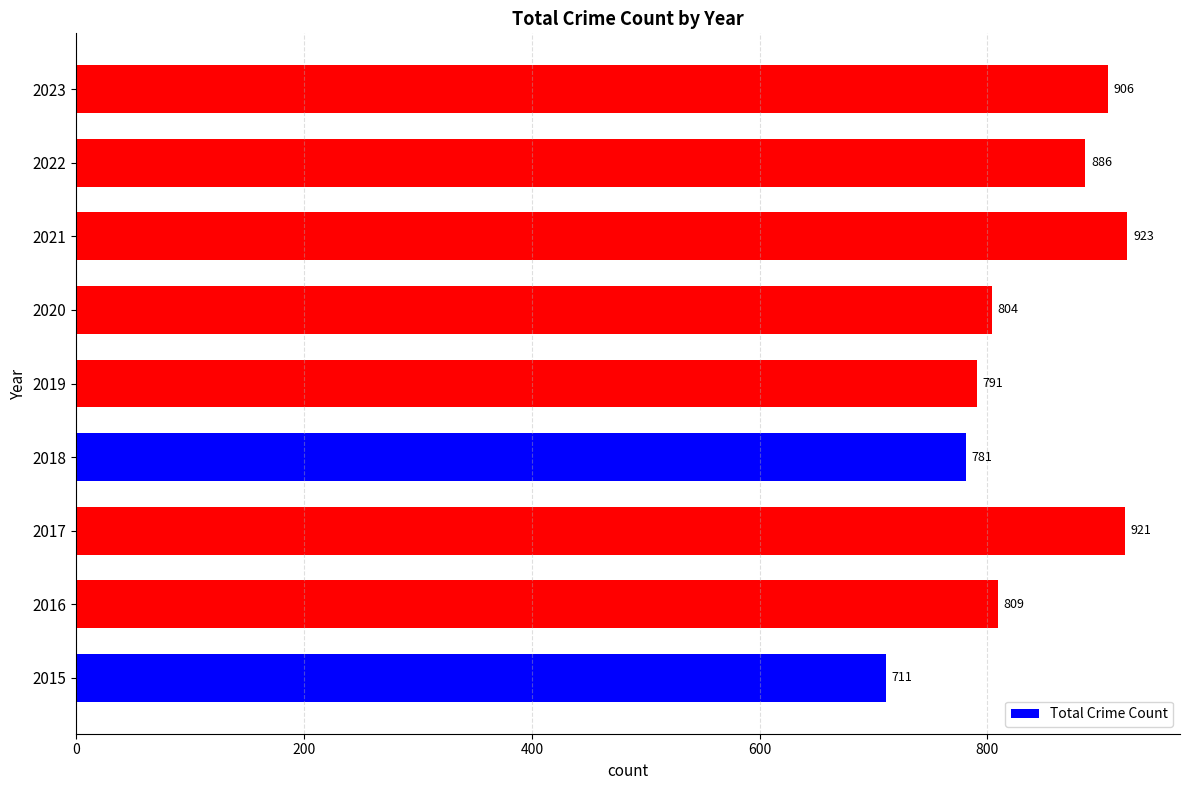

What is the average value?

837